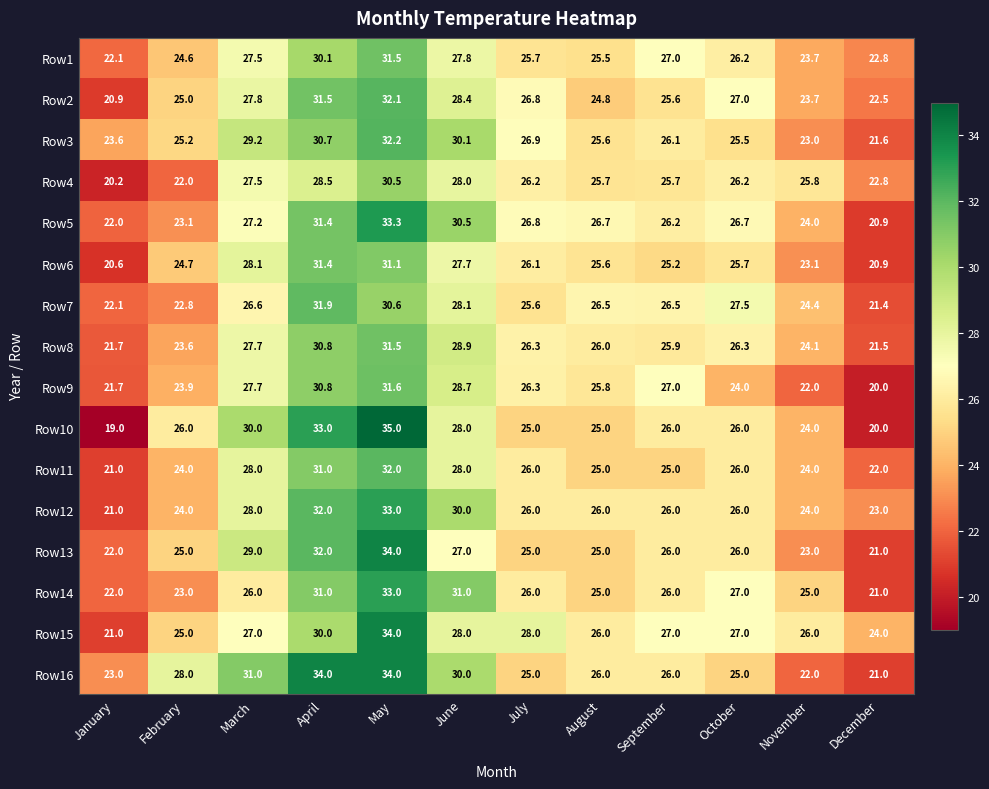

At which category is the sum across all series the highest?

May